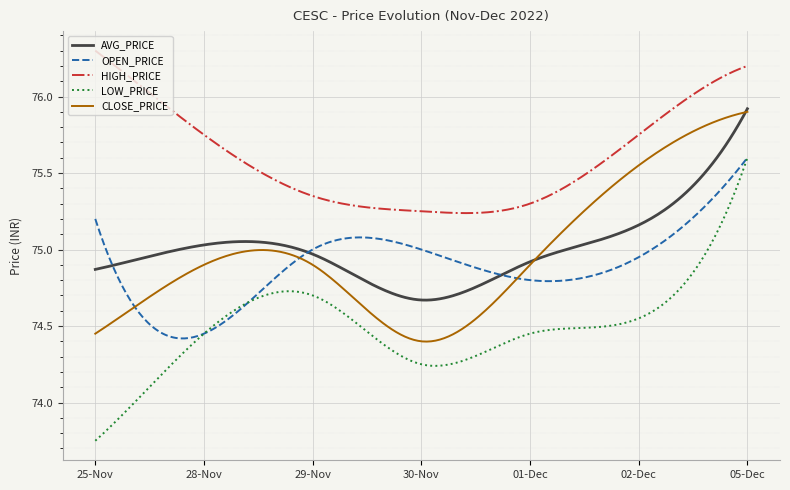

Which series has the largest total across all categories?

HIGH_PRICE